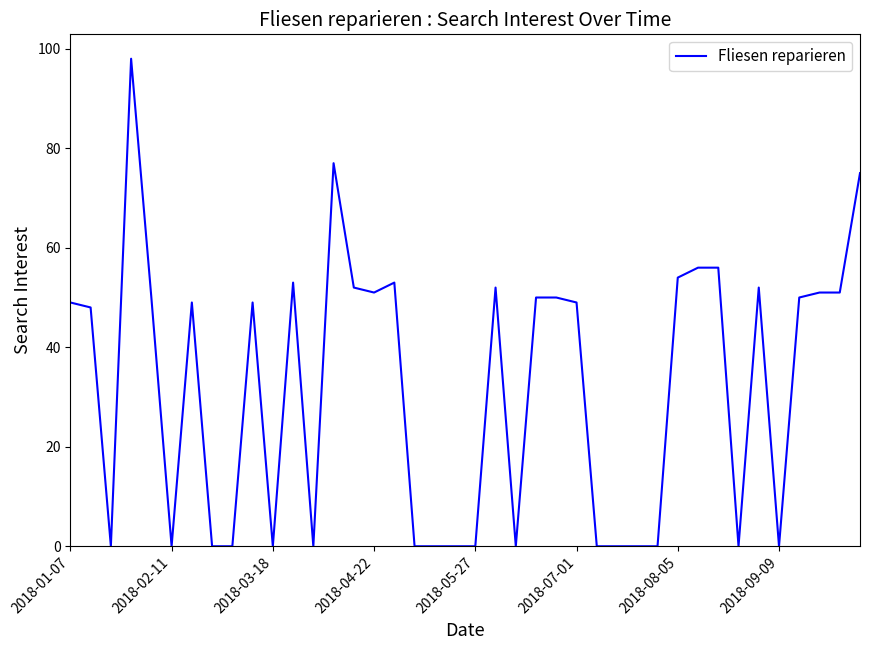

Reading left to right, what are all the values shown in this chart?

49	48	0	98	50	0	49	0	0	49	0	53	0	77	52	51	53	0	0	0	0	52	0	50	50	49	0	0	0	0	54	56	56	0	52	0	50	51	51	75